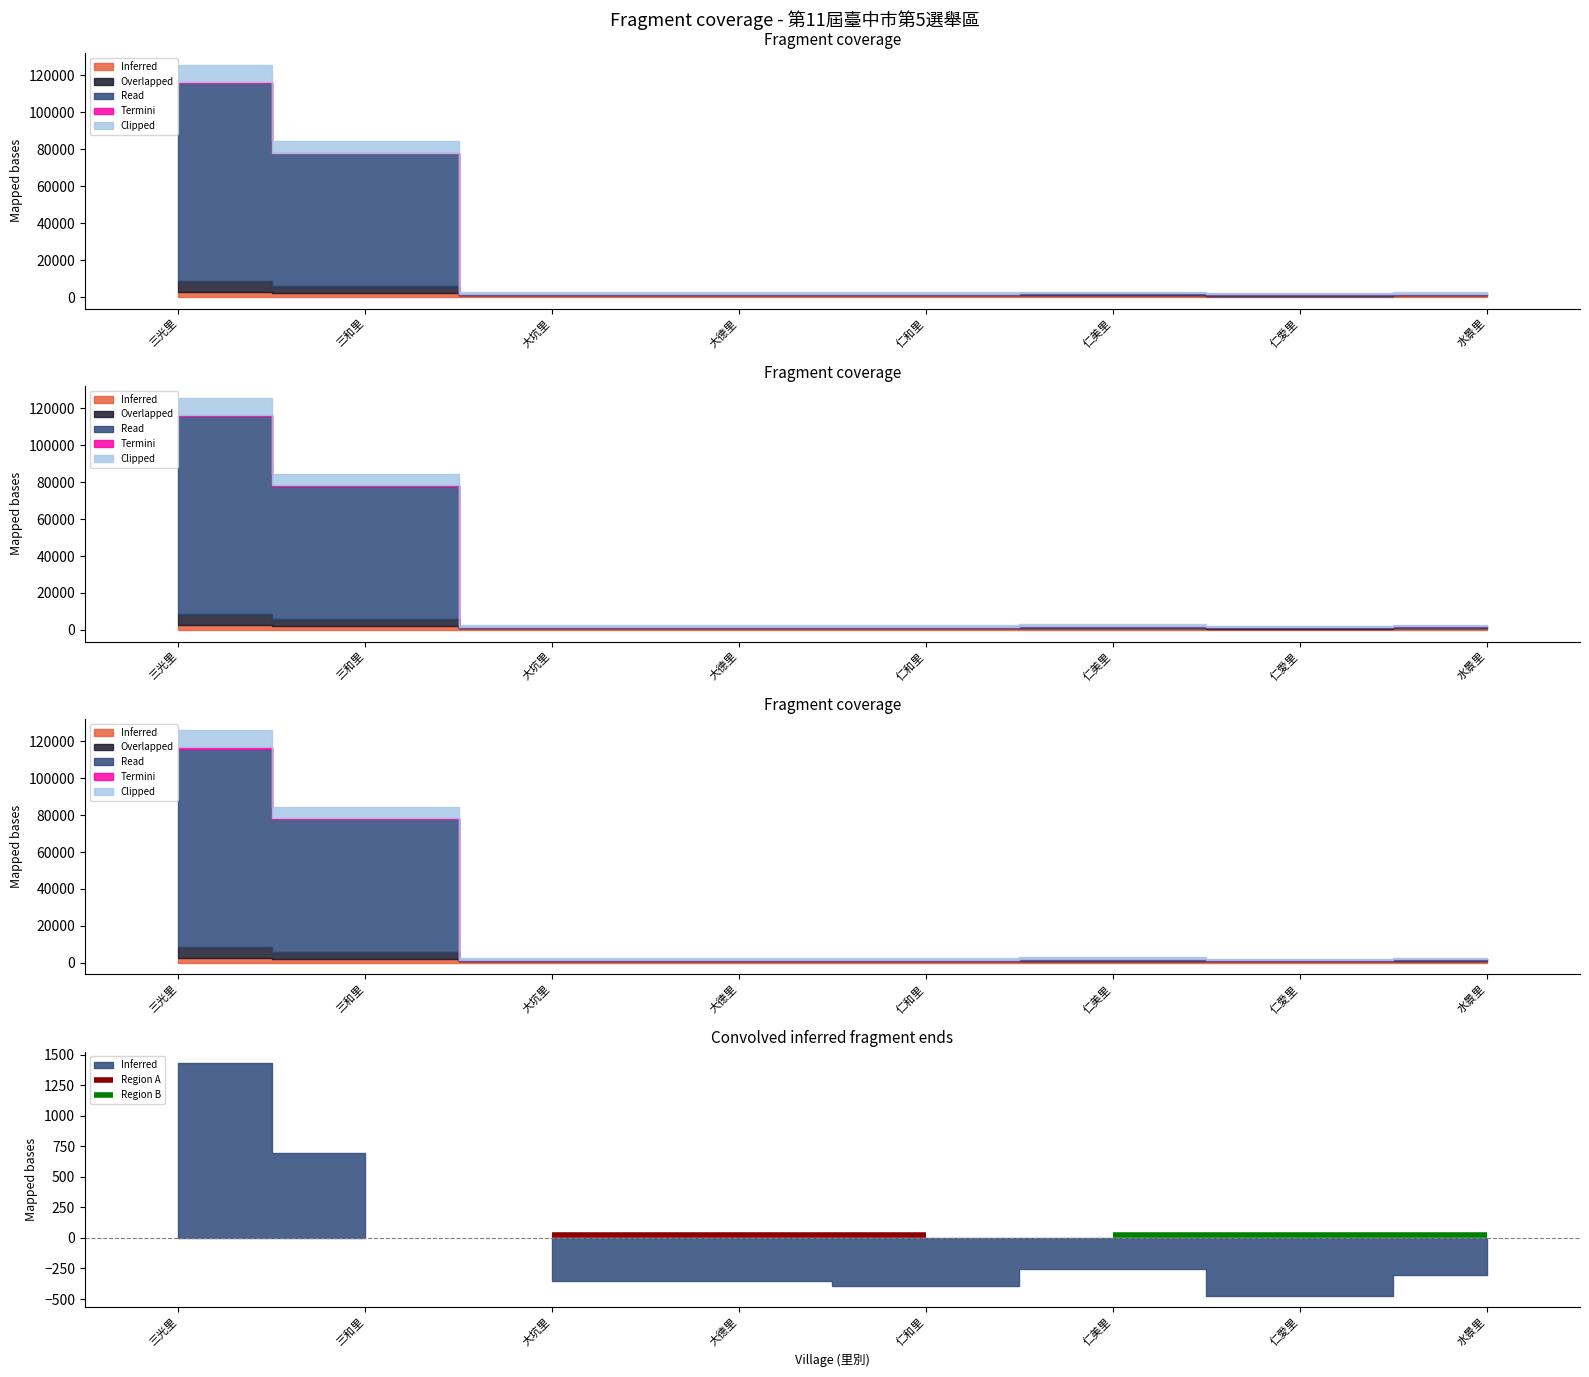

Count the number of categories in the chart.

8